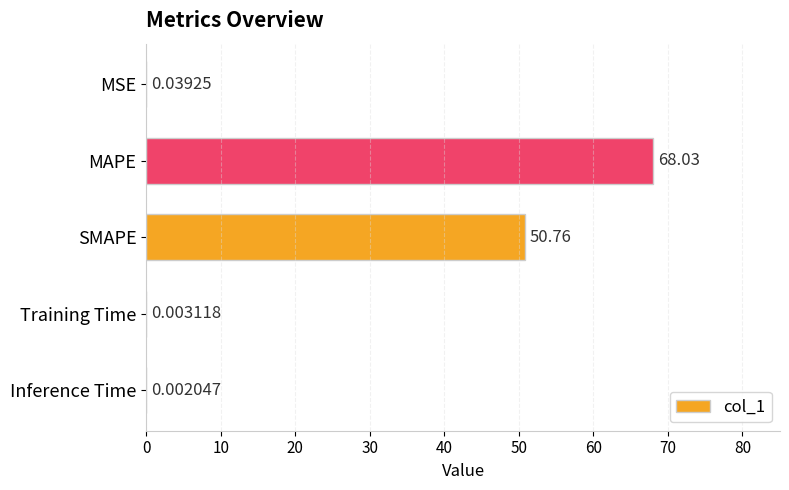

What is the maximum value shown in the chart?

68.0